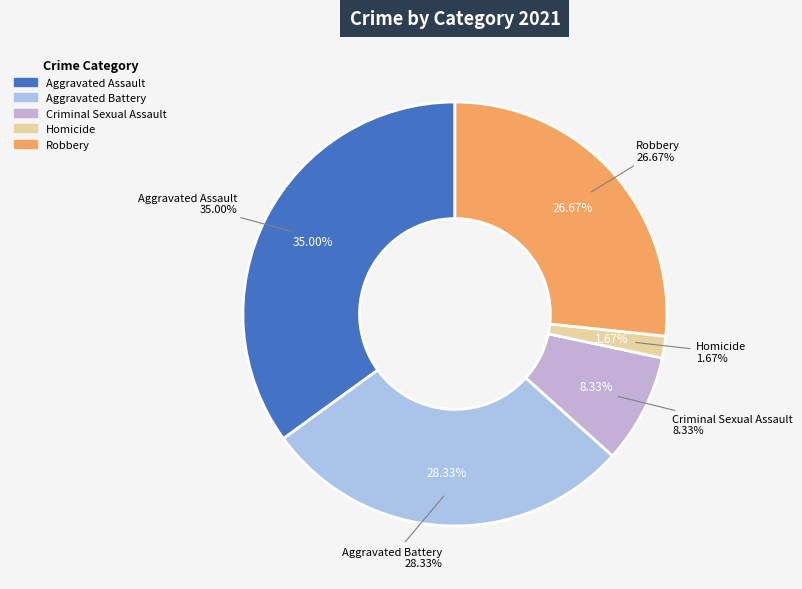

Rank the categories by value from lowest to highest.

Homicide, Criminal Sexual Assault, Robbery, Aggravated Battery, Aggravated Assault